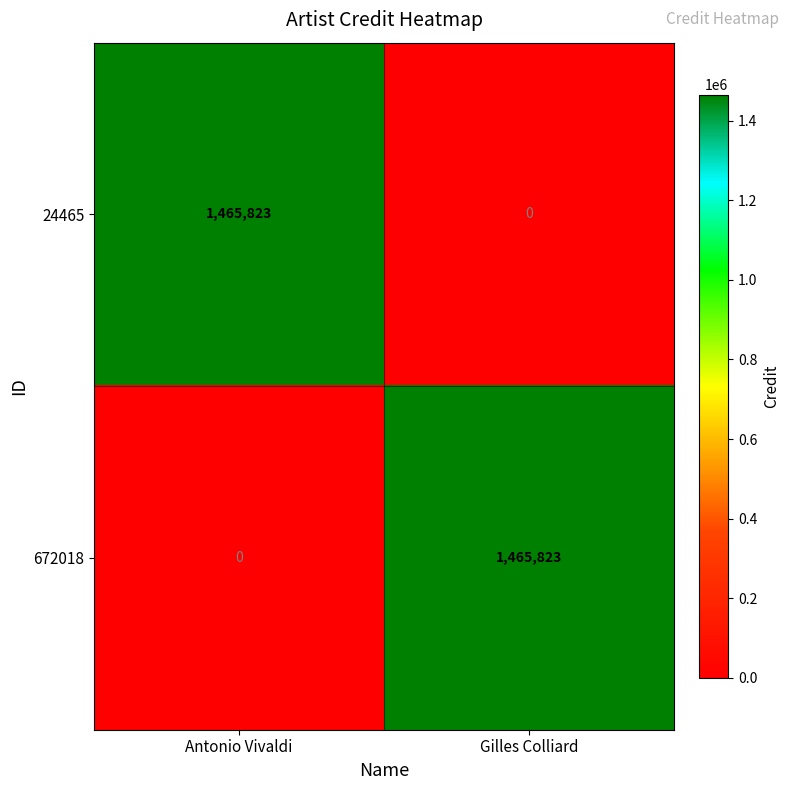

At how many categories does at least one series exceed 1253004?

2